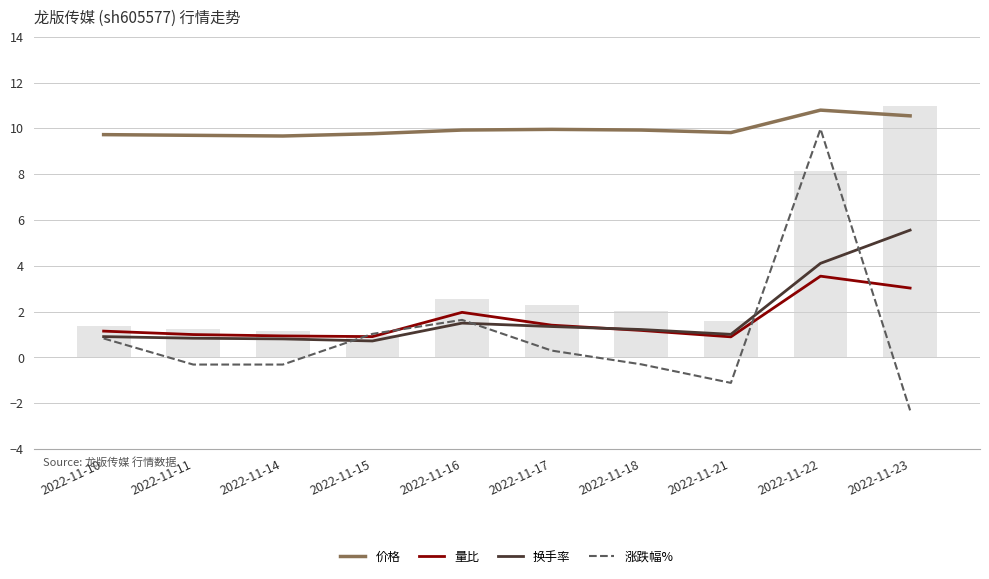

Rank the series by their maximum value, from lowest to highest.

量比, 换手率, 涨跌幅%, 价格